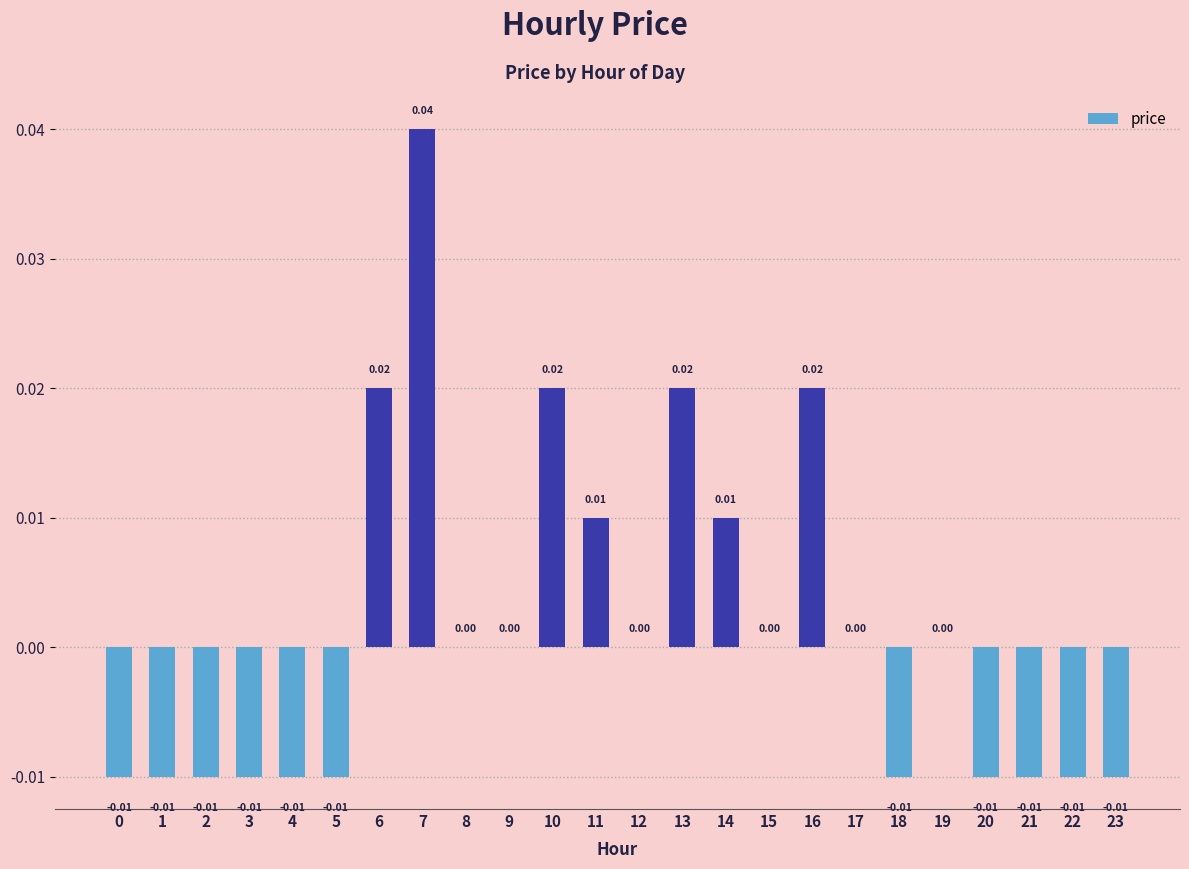

Between 6 and 7, which is larger?

7